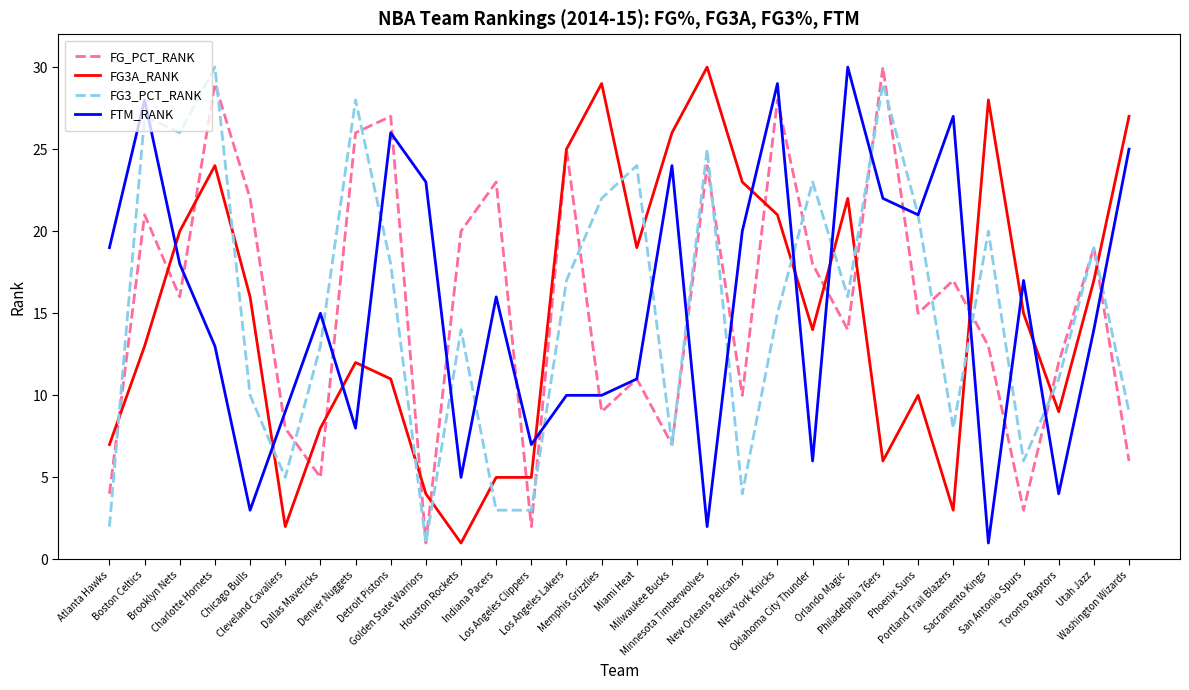

Count the number of categories in the chart.

30